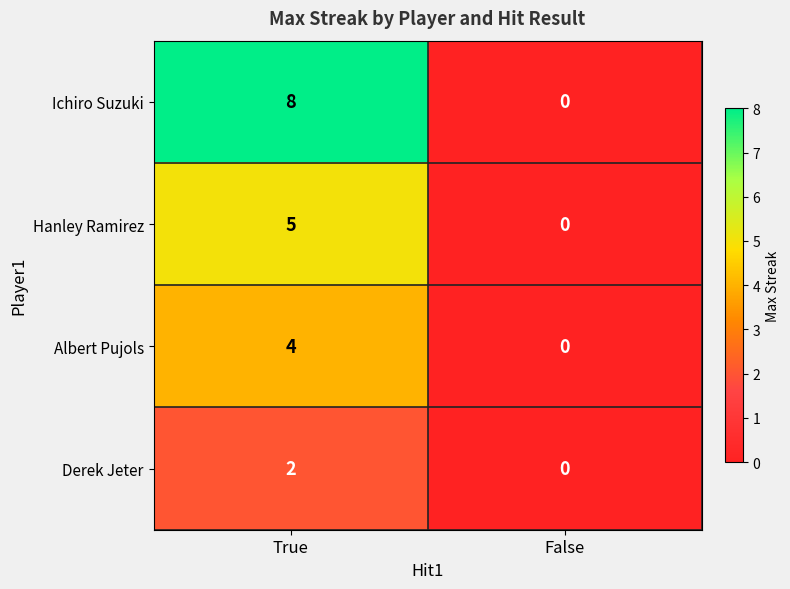

List the series in order of their overall mean, highest first.

Ichiro Suzuki, Hanley Ramirez, Albert Pujols, Derek Jeter